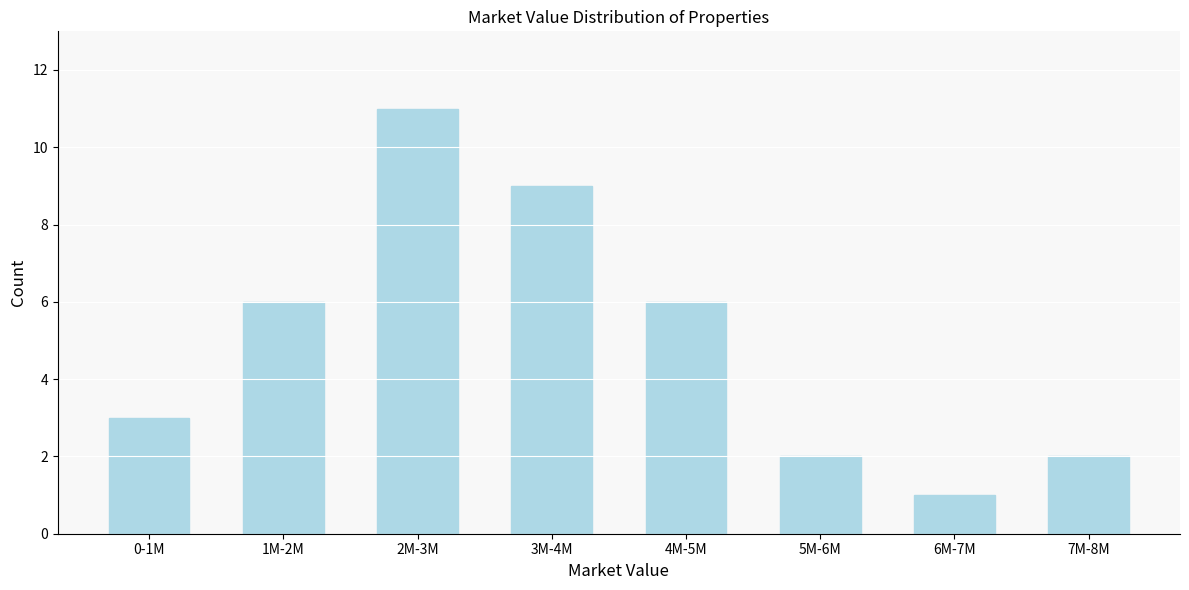

Reading right to left, transcribe all the data shown in this chart.

2	1	2	6	9	11	6	3